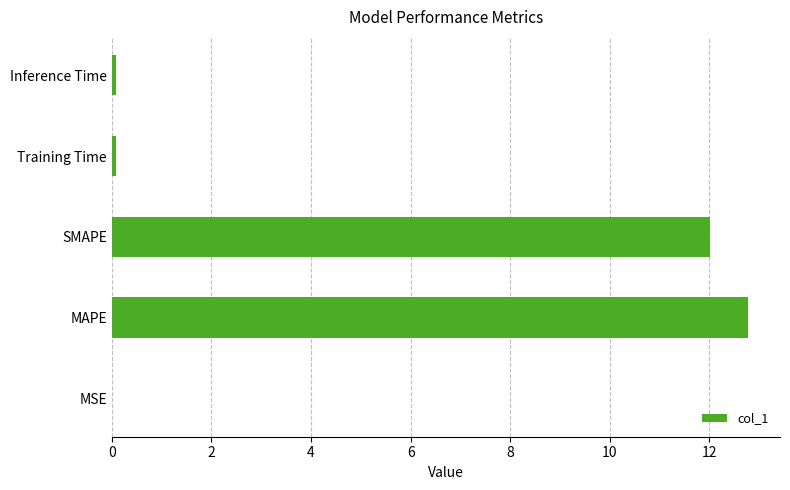

Between SMAPE and MAPE, which is larger?

MAPE